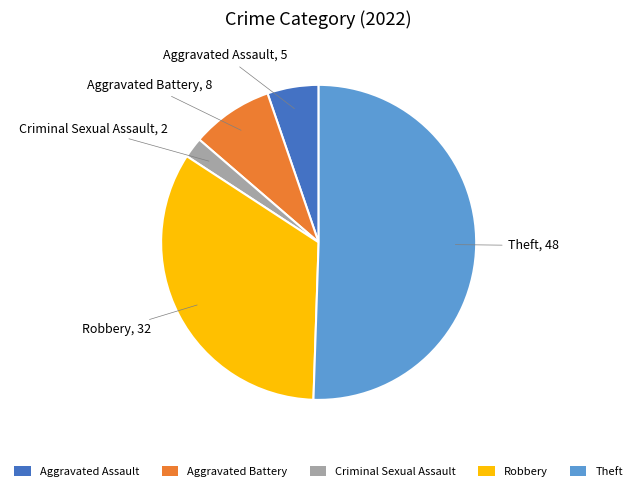

Rank the categories by value from highest to lowest.

Theft, Robbery, Aggravated Battery, Aggravated Assault, Criminal Sexual Assault